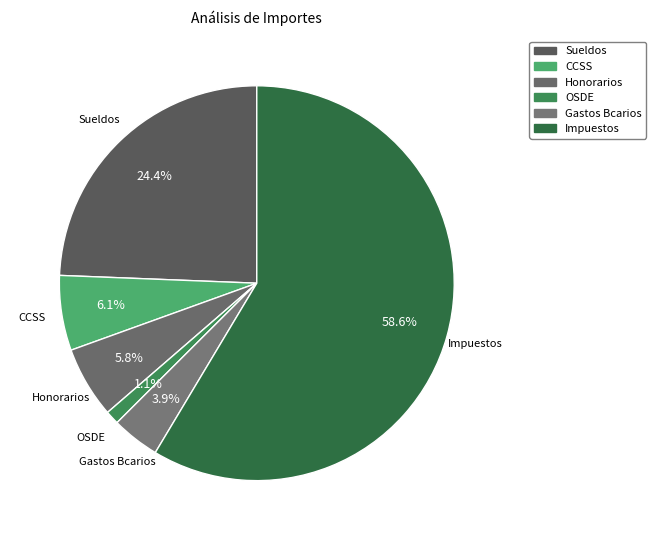

Count the number of slices in the pie.

6